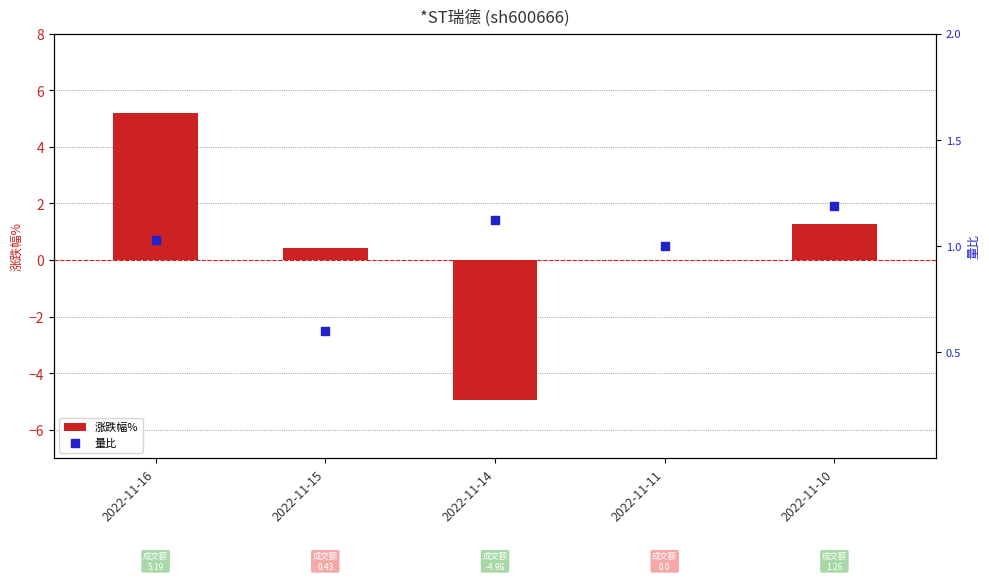

What is the total value across all series at 2022-11-16?

6.2